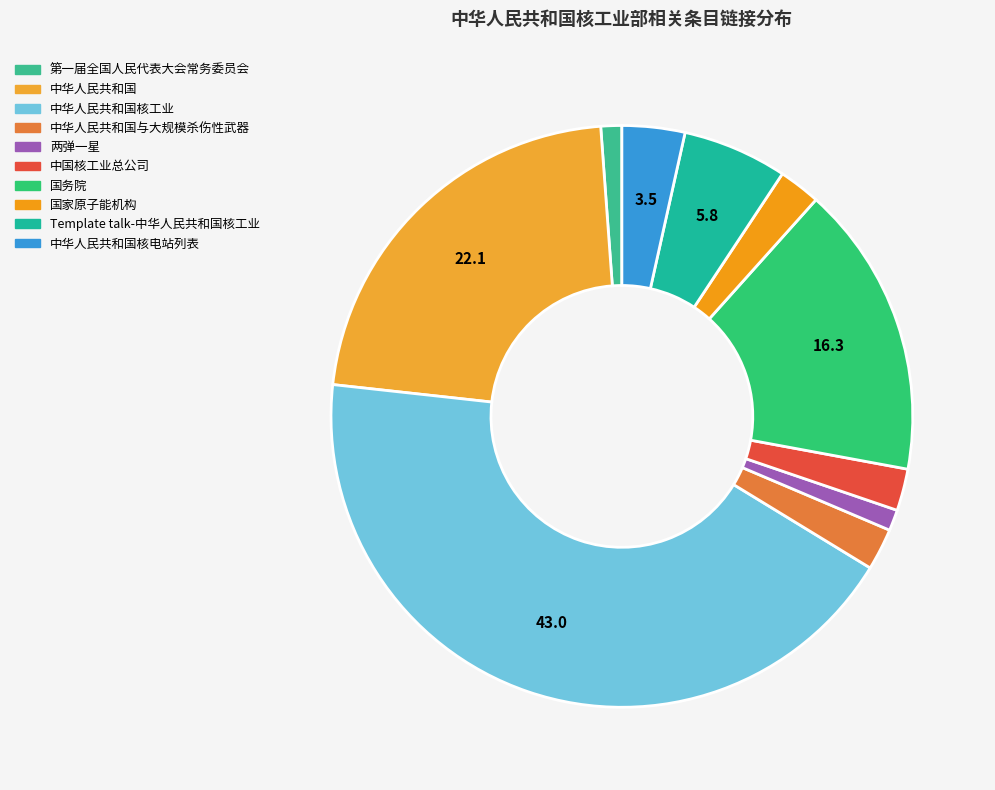

What is the largest slice in the pie chart?

中华人民共和国核工业